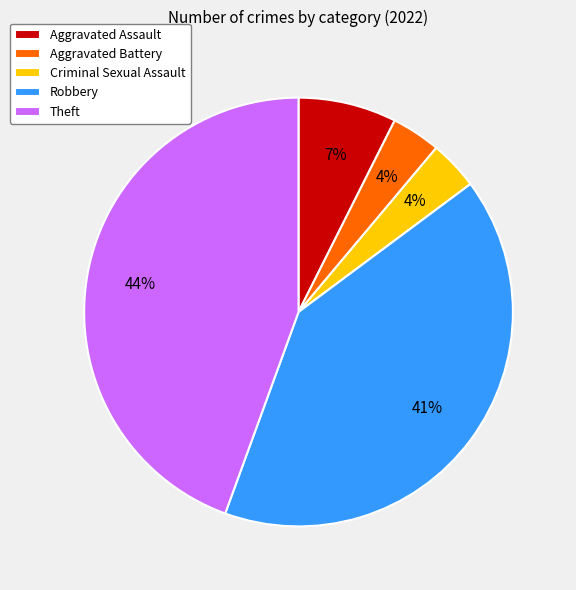

True or false: Aggravated Battery accounts for 4% of the total.

True